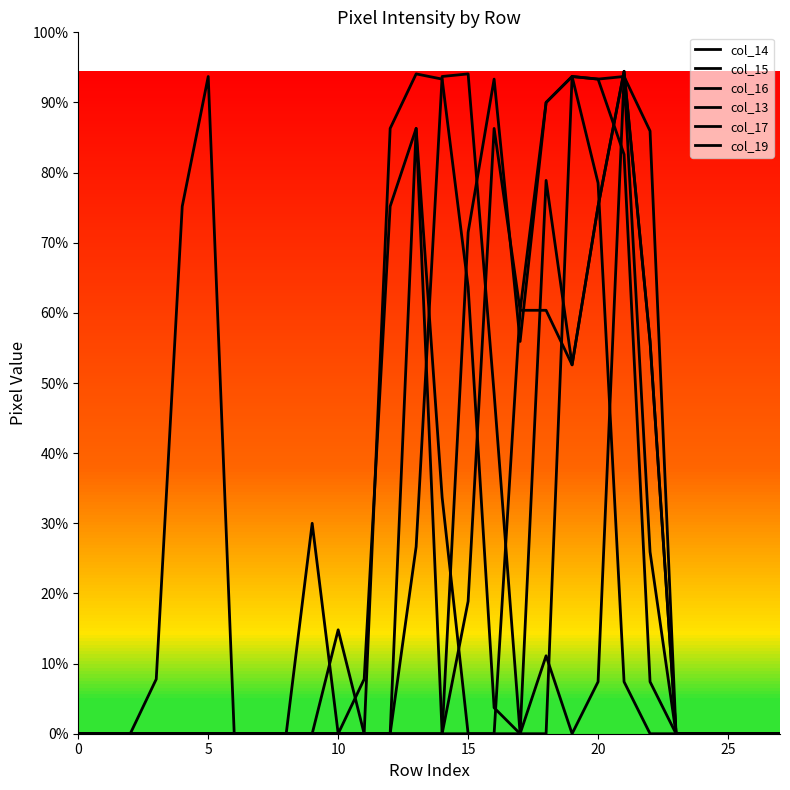

Does the chart have visible grid lines?

No